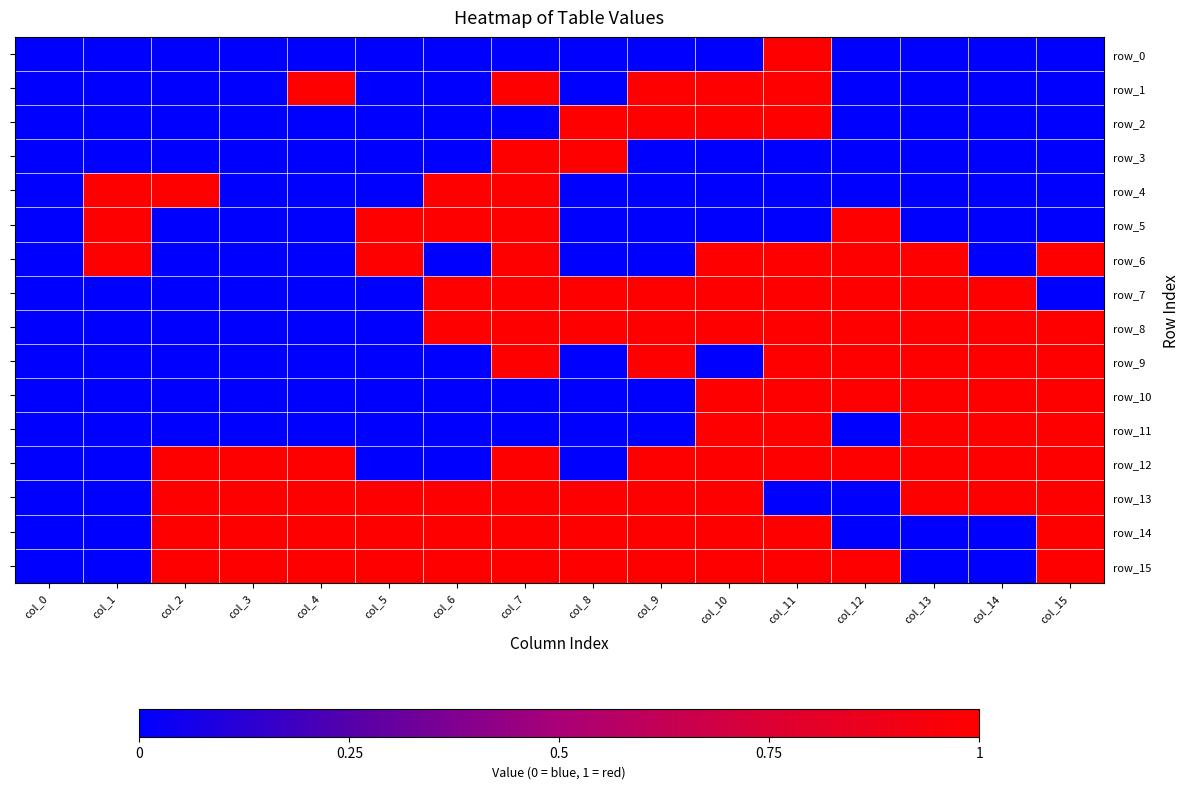

Reading left to right, what are all the values shown in this chart?

row_0: 0	0	0	0	0	0	0	0	0	0	0	1	0	0	0	0
row_1: 0	0	0	0	1	0	0	1	0	1	1	1	0	0	0	0
row_2: 0	0	0	0	0	0	0	0	1	1	1	1	0	0	0	0
row_3: 0	0	0	0	0	0	0	1	1	0	0	0	0	0	0	0
row_4: 0	1	1	0	0	0	1	1	0	0	0	0	0	0	0	0
row_5: 0	1	0	0	0	1	1	1	0	0	0	0	1	0	0	0
row_6: 0	1	0	0	0	1	0	1	0	0	1	1	1	1	0	1
row_7: 0	0	0	0	0	0	1	1	1	1	1	1	1	1	1	0
row_8: 0	0	0	0	0	0	1	1	1	1	1	1	1	1	1	1
row_9: 0	0	0	0	0	0	0	1	0	1	0	1	1	1	1	1
row_10: 0	0	0	0	0	0	0	0	0	0	1	1	1	1	1	1
row_11: 0	0	0	0	0	0	0	0	0	0	1	1	0	1	1	1
row_12: 0	0	1	1	1	0	0	1	0	1	1	1	1	1	1	1
row_13: 0	0	1	1	1	1	1	1	1	1	1	0	0	1	1	1
row_14: 0	0	1	1	1	1	1	1	1	1	1	1	0	0	0	1
row_15: 0	0	1	1	1	1	1	1	1	1	1	1	1	0	0	1